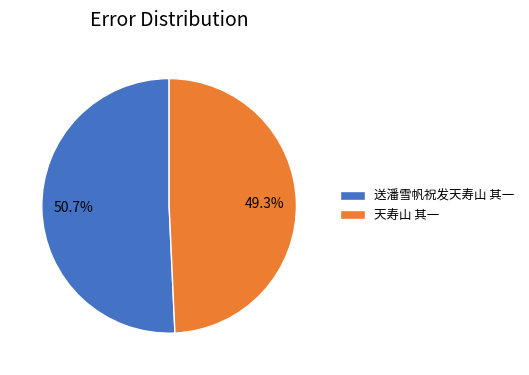

Which slice is the smallest?

天寿山 其一